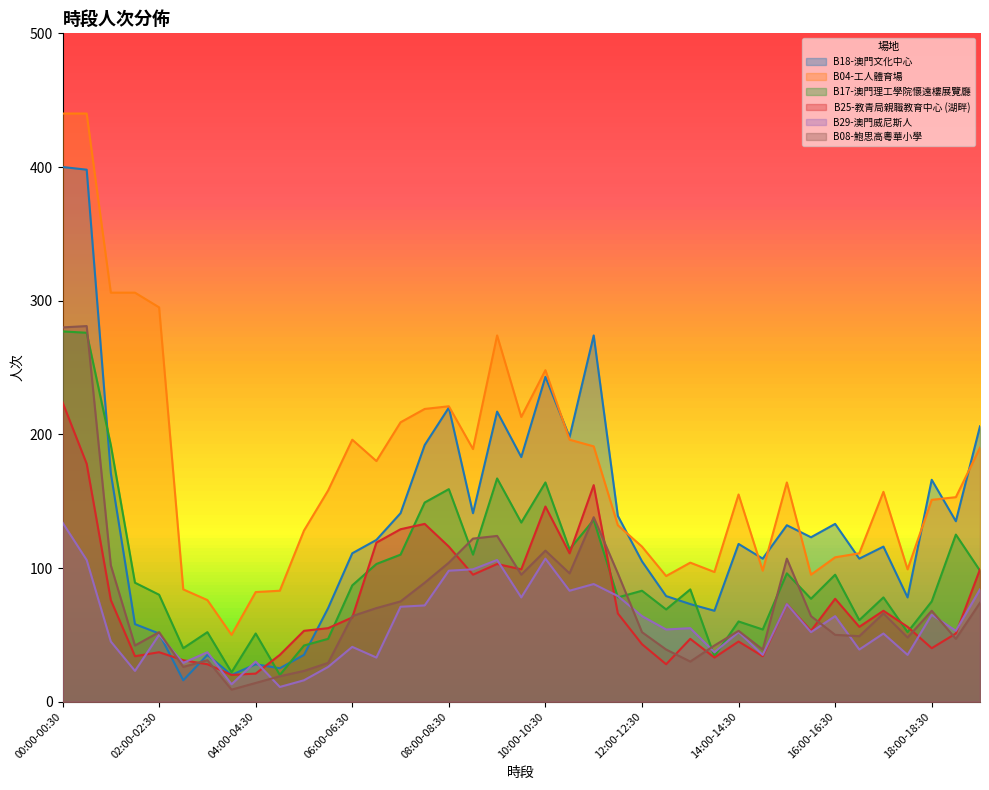

Rank the series by their maximum value, from lowest to highest.

B29-澳門威尼斯人, B25-教青局親職教育中心 (湖畔), B17-澳門理工學院懷遠樓展覽廳, B08-鮑思高粵華小學, B18-澳門文化中心, B04-工人體育場